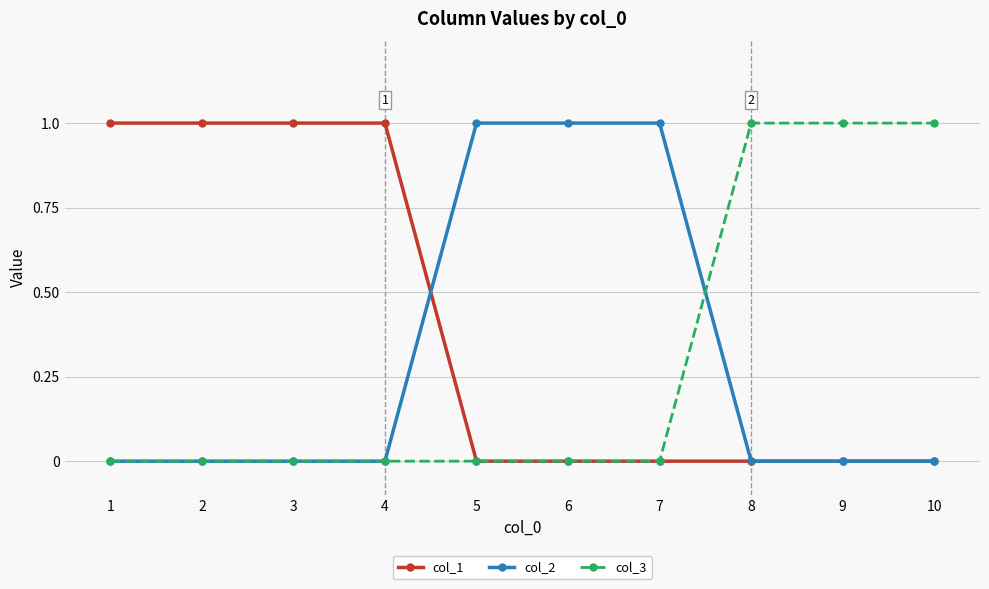

The value of col_1 at 2 is 1. True or false?

True